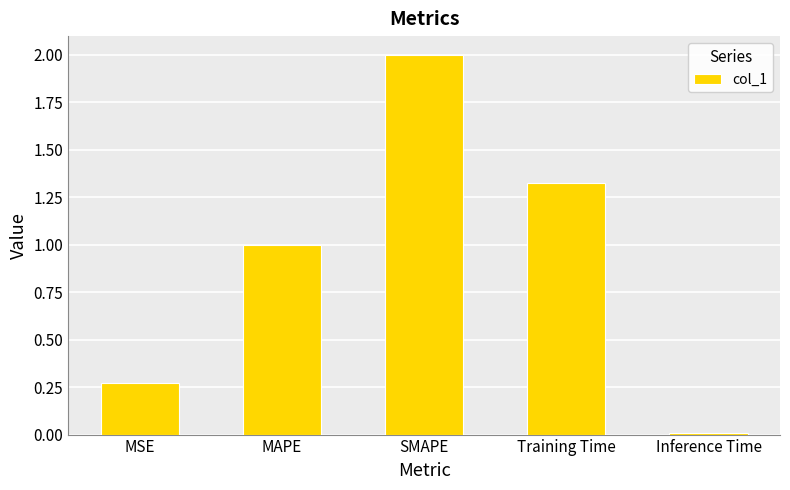

What is the maximum value shown in the chart?

2.0